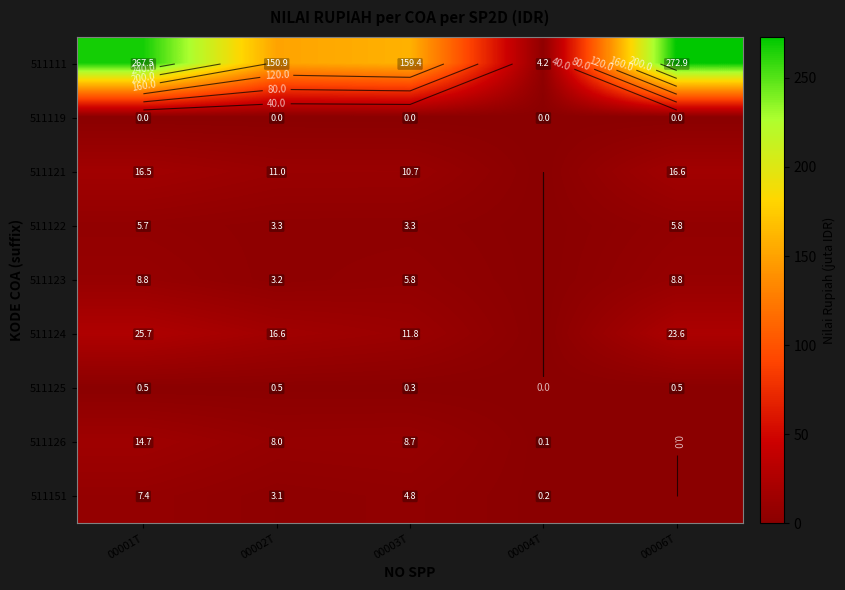

At how many categories does at least one series exceed 247?

2